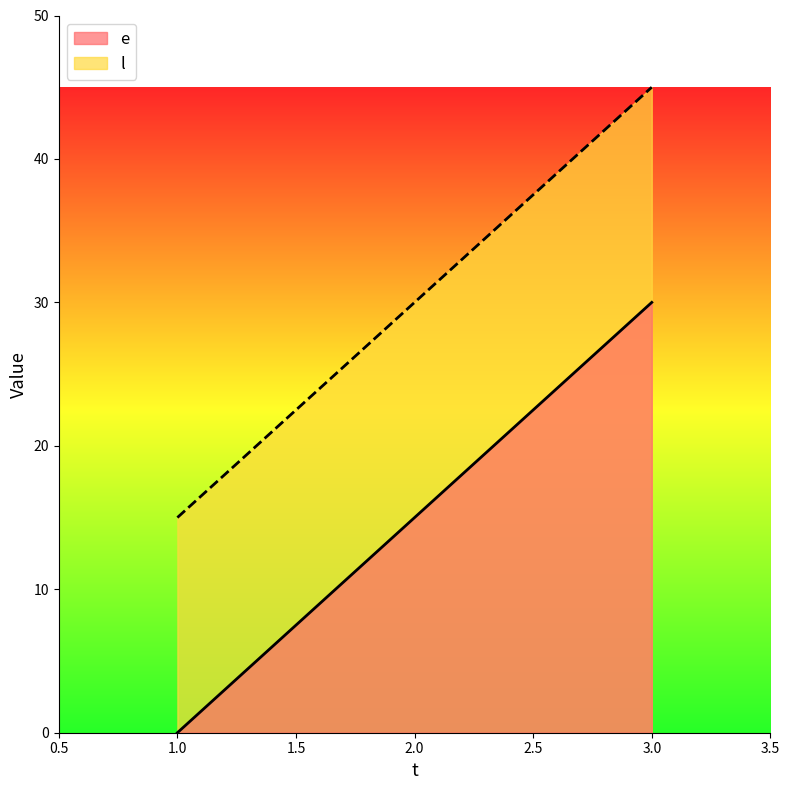

Does the chart display data point markers on the line(s)?

No